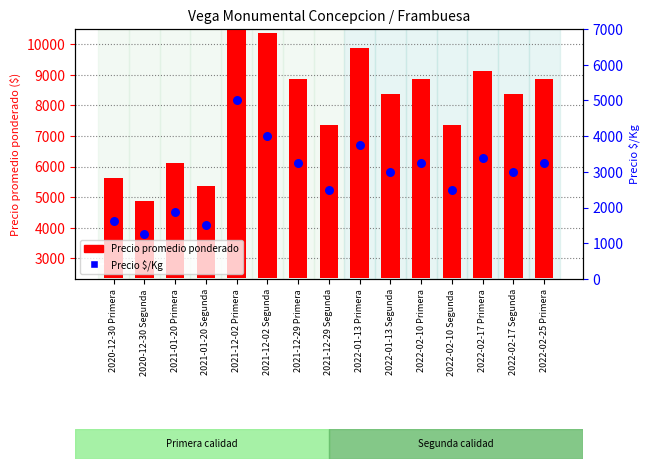

What are all the series names shown in the legend?

Precio promedio ponderado, Precio $/Kg